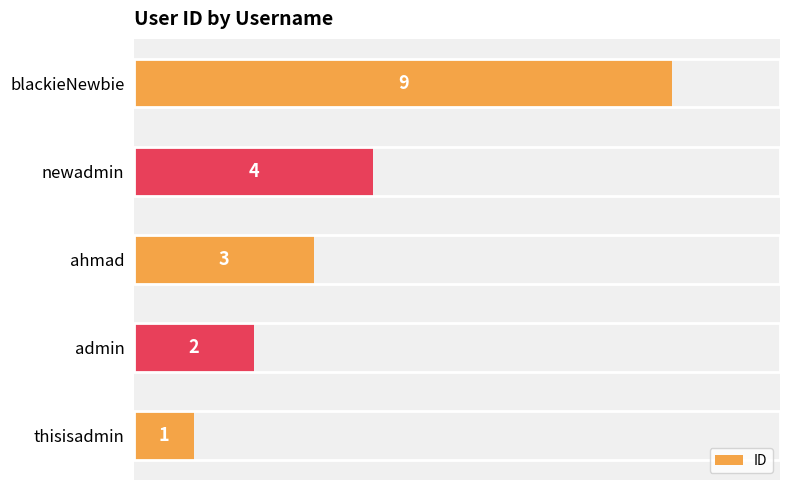

Which has a higher value, admin or blackieNewbie?

blackieNewbie